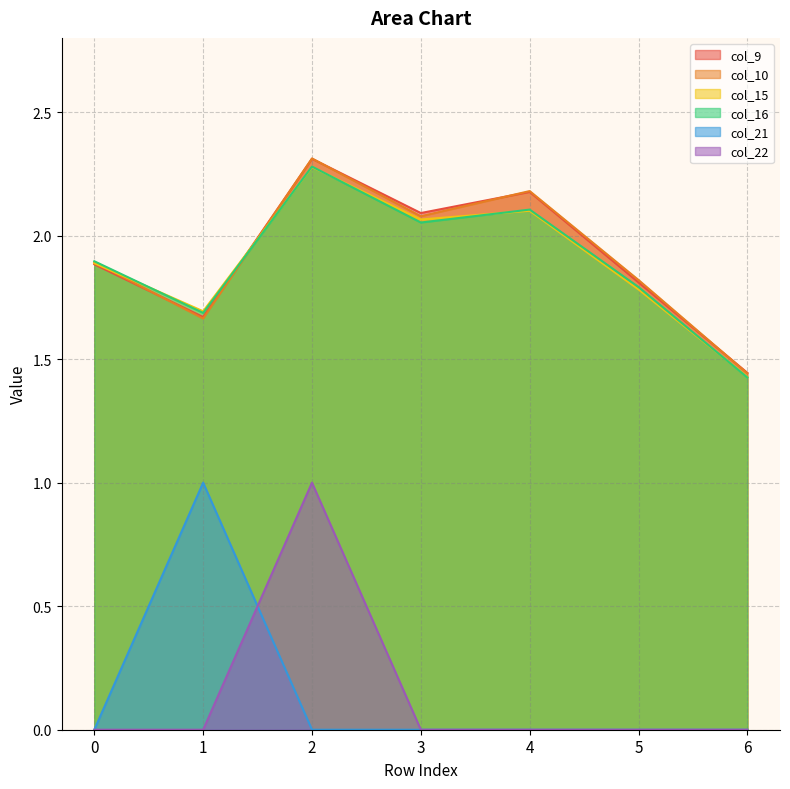

True or false: col_22 has a value of 0.0 at 6.

True